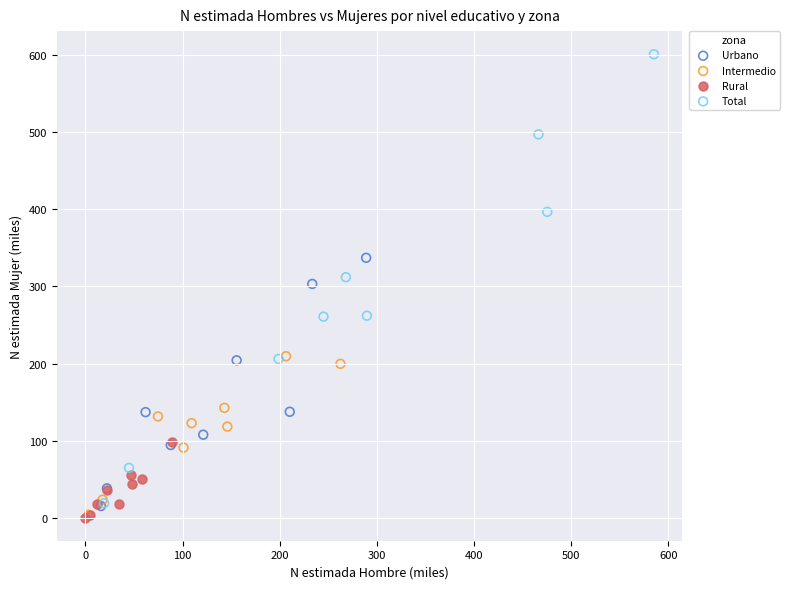

What are all the series names shown in the legend?

Urbano, Intermedio, Rural, Total